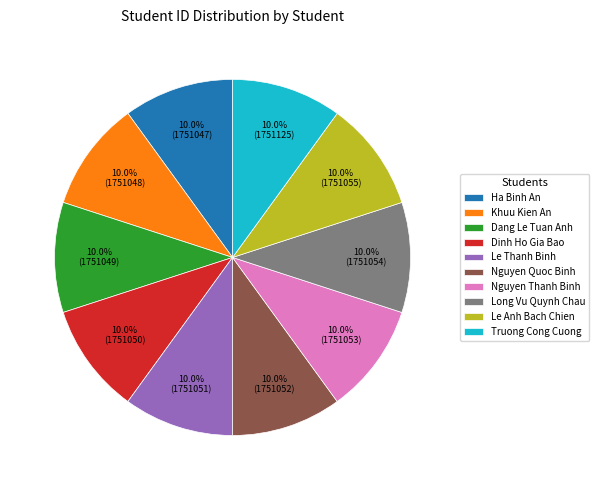

True or false: Ha Binh An accounts for 1% of the total.

False